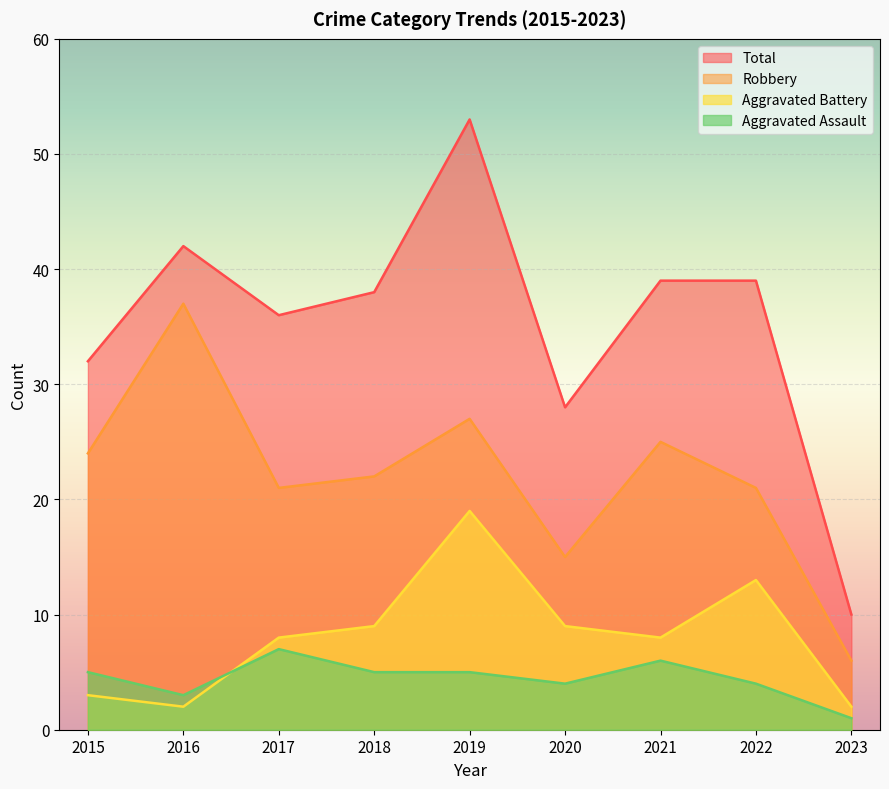

How many values in the Robbery series are below 22?

4